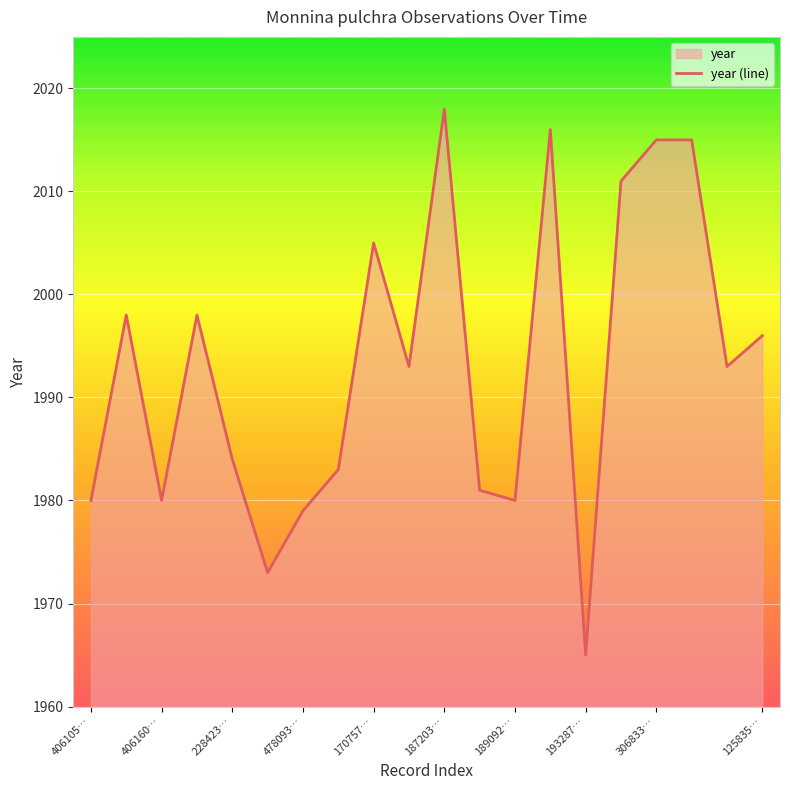

Between 170757… and 125835…, which is larger?

170757…